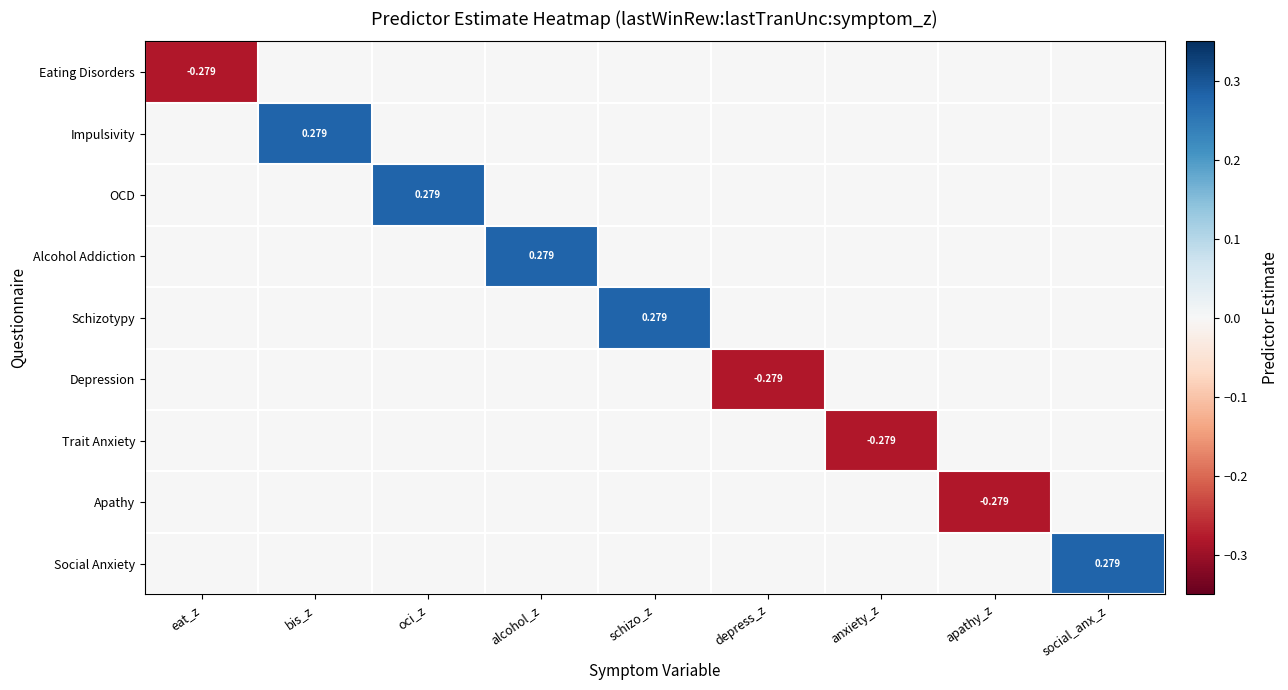

What is the greatest value displayed?

0.3